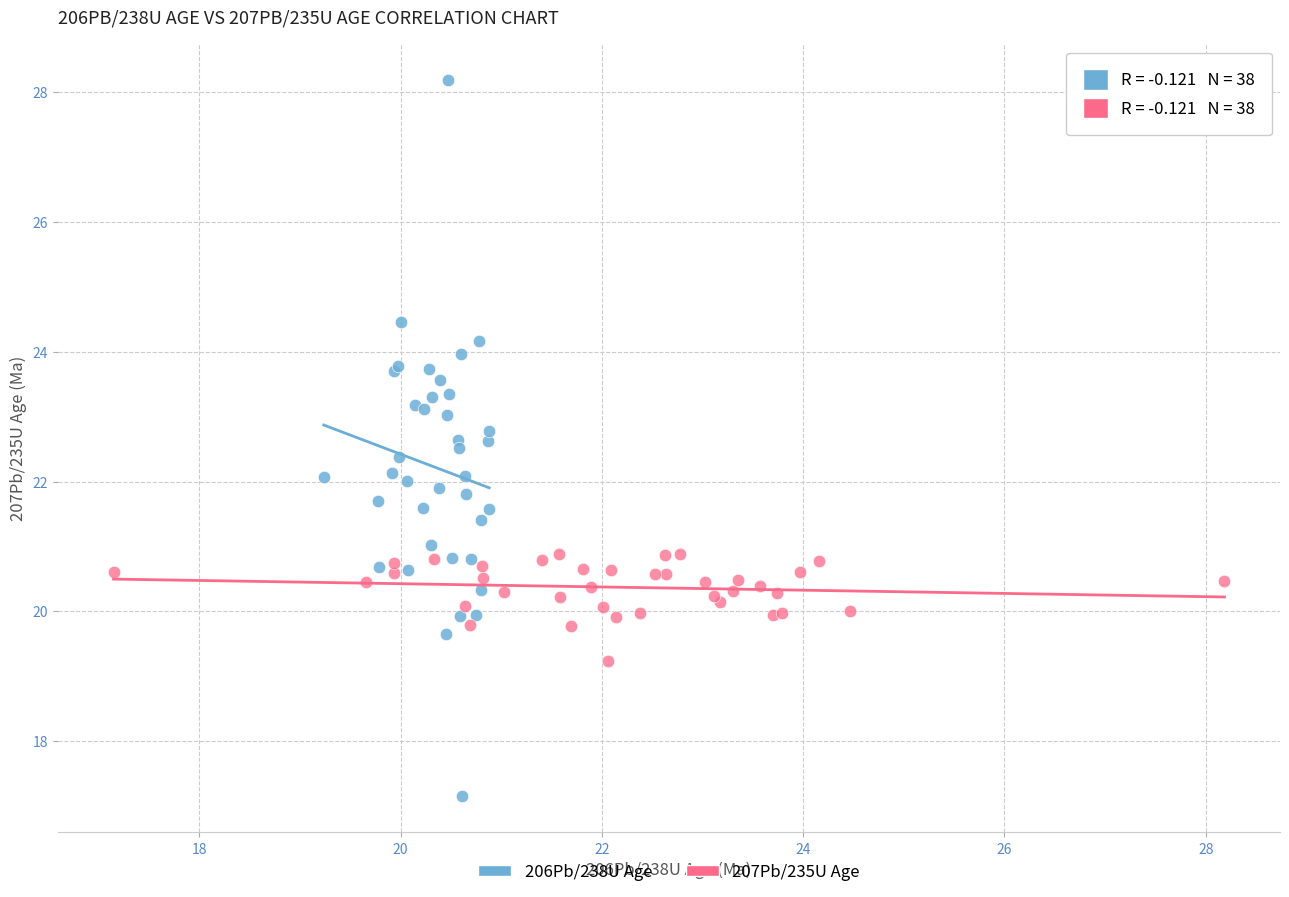

Which series contains the lowest Y value?

206Pb/238U Age